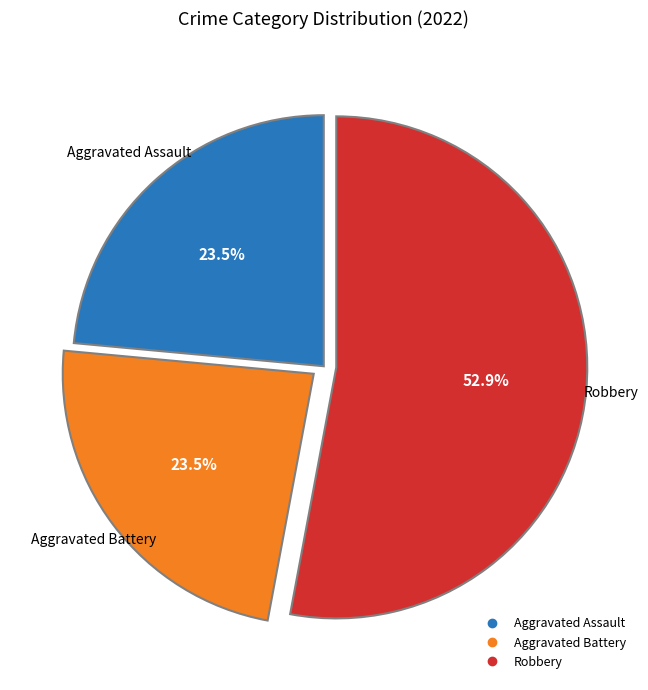

Does any single category account for the majority?

Yes